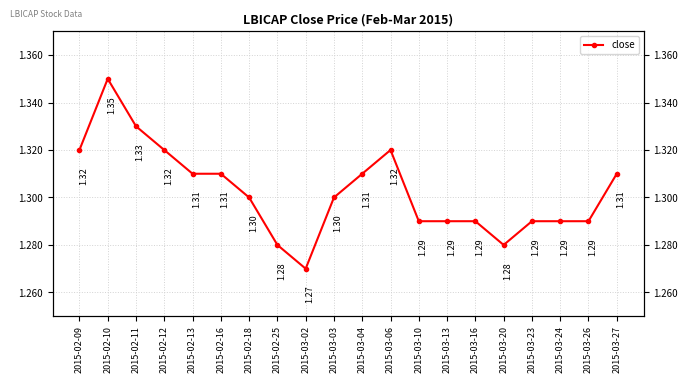

List the labels in order of value, smallest first.

2015-03-02, 2015-02-25, 2015-03-20, 2015-03-10, 2015-03-13, 2015-03-16, 2015-03-23, 2015-03-24, 2015-03-26, 2015-02-18, 2015-03-03, 2015-02-13, 2015-02-16, 2015-03-04, 2015-03-27, 2015-02-09, 2015-02-12, 2015-03-06, 2015-02-11, 2015-02-10